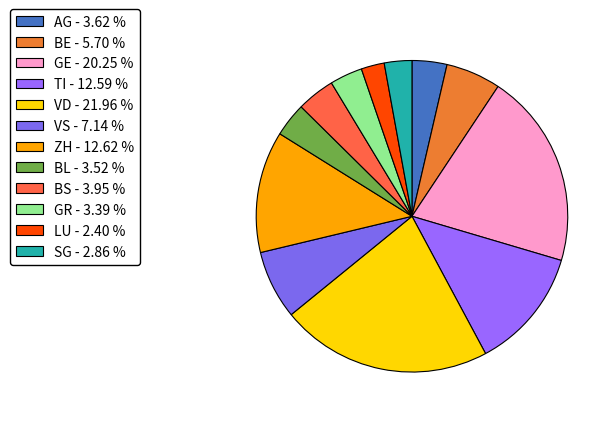

Combined, do ZH and BL account for over 50%?

No